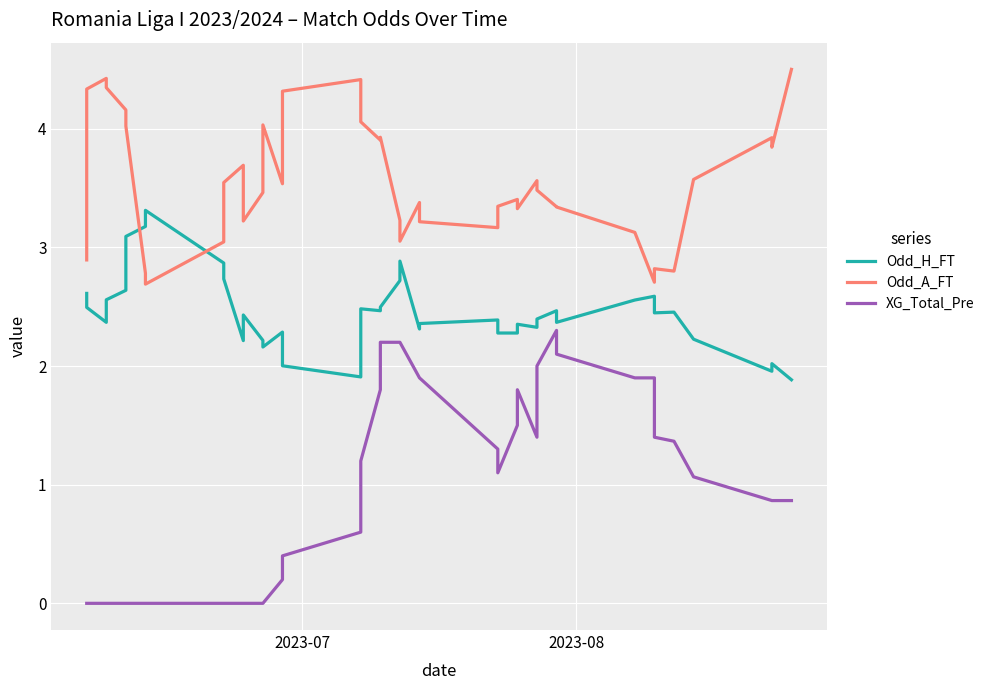

In Odd_H_FT, how many points are higher than both neighbors (excluding endpoints)?

11